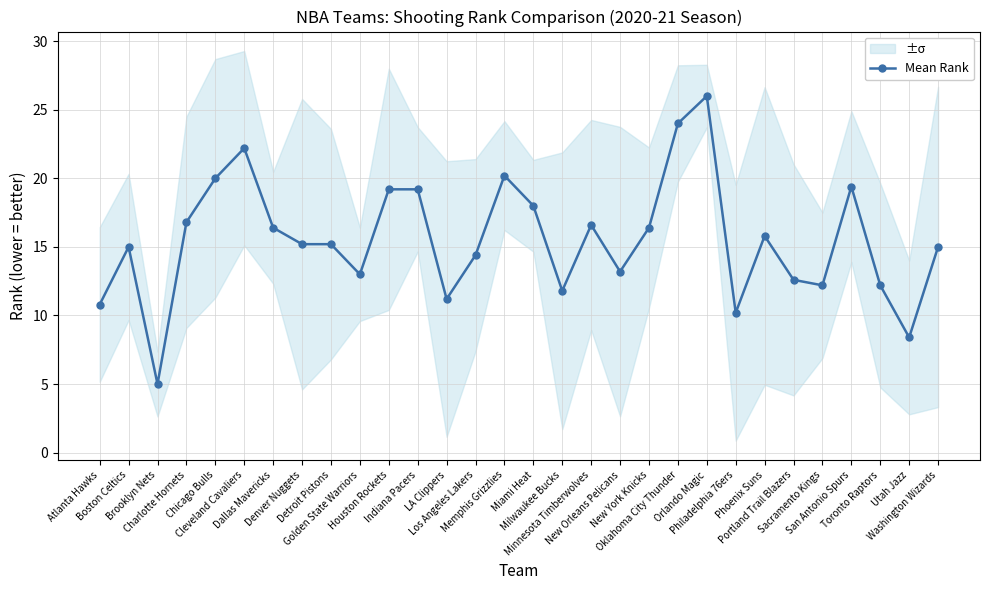

True or false: there are more than 1 points higher than both neighbors.

True